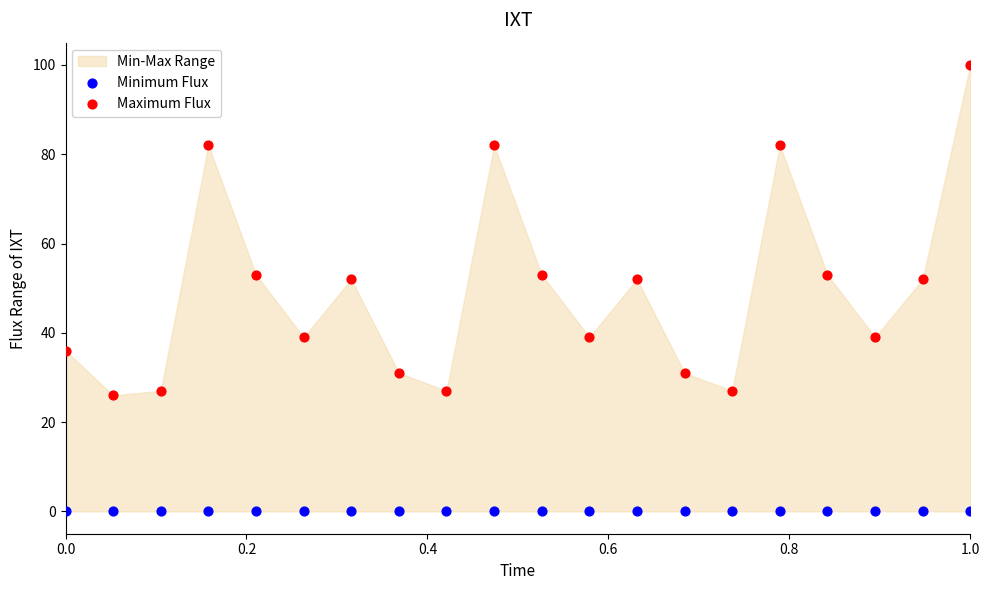

Which series reaches the maximum Y coordinate?

Maximum Flux